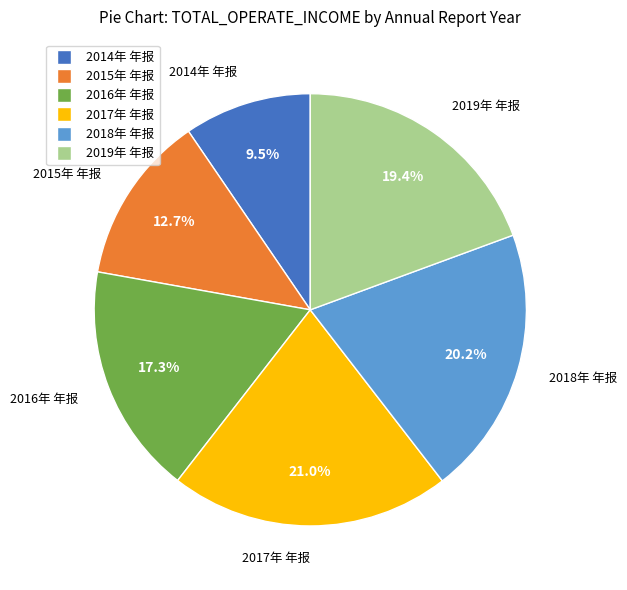

What percentage is the 2015年 年报 slice, to the nearest percent?

13%